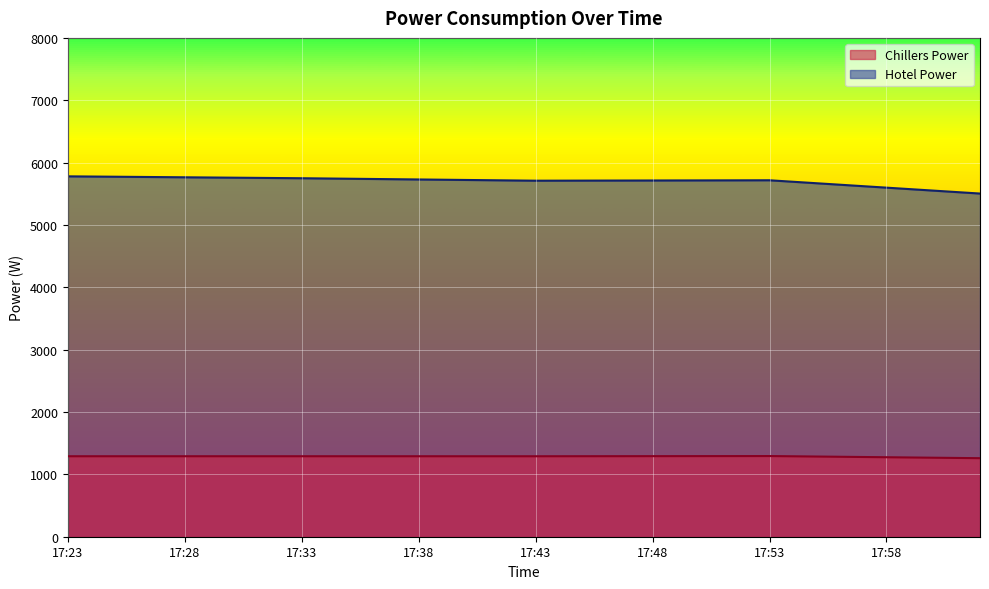

How many lines are shown in the chart?

2